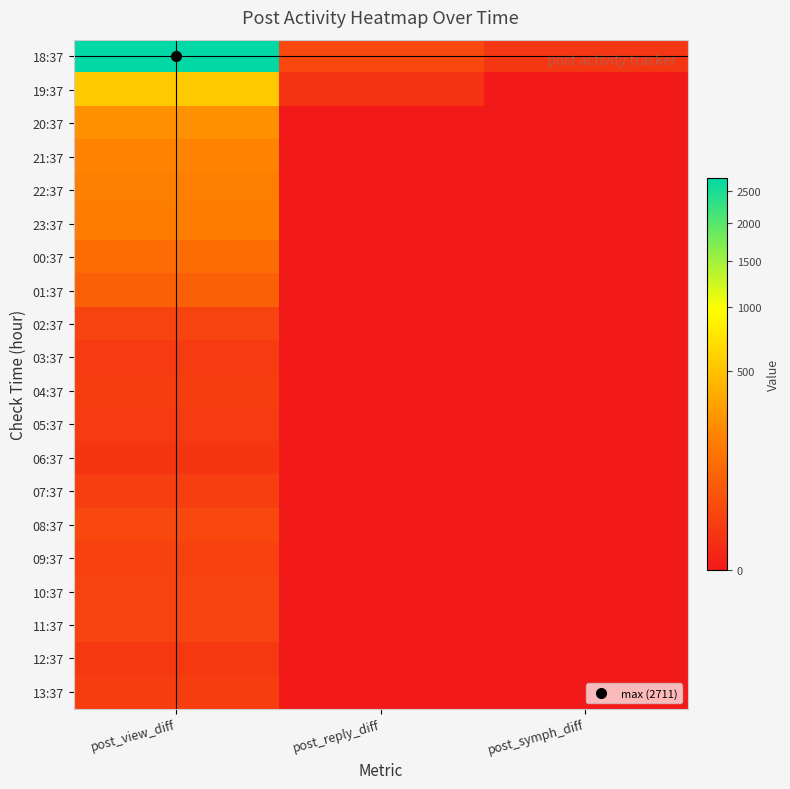

Reading left to right, extract all data points from this chart.

18:37: post_view_diff=2711	post_reply_diff=26	post_symph_diff=8
19:37: post_view_diff=543	post_reply_diff=6	post_symph_diff=0
20:37: post_view_diff=245	post_reply_diff=0	post_symph_diff=0
21:37: post_view_diff=190	post_reply_diff=0	post_symph_diff=0
22:37: post_view_diff=170	post_reply_diff=0	post_symph_diff=0
23:37: post_view_diff=163	post_reply_diff=0	post_symph_diff=0
00:37: post_view_diff=103	post_reply_diff=0	post_symph_diff=0
01:37: post_view_diff=70	post_reply_diff=0	post_symph_diff=0
02:37: post_view_diff=19	post_reply_diff=0	post_symph_diff=0
03:37: post_view_diff=11	post_reply_diff=0	post_symph_diff=0
04:37: post_view_diff=13	post_reply_diff=0	post_symph_diff=0
05:37: post_view_diff=11	post_reply_diff=0	post_symph_diff=0
06:37: post_view_diff=7	post_reply_diff=0	post_symph_diff=0
07:37: post_view_diff=14	post_reply_diff=0	post_symph_diff=0
08:37: post_view_diff=25	post_reply_diff=0	post_symph_diff=0
09:37: post_view_diff=18	post_reply_diff=0	post_symph_diff=0
10:37: post_view_diff=20	post_reply_diff=0	post_symph_diff=0
11:37: post_view_diff=19	post_reply_diff=0	post_symph_diff=0
12:37: post_view_diff=9	post_reply_diff=0	post_symph_diff=0
13:37: post_view_diff=13	post_reply_diff=0	post_symph_diff=0